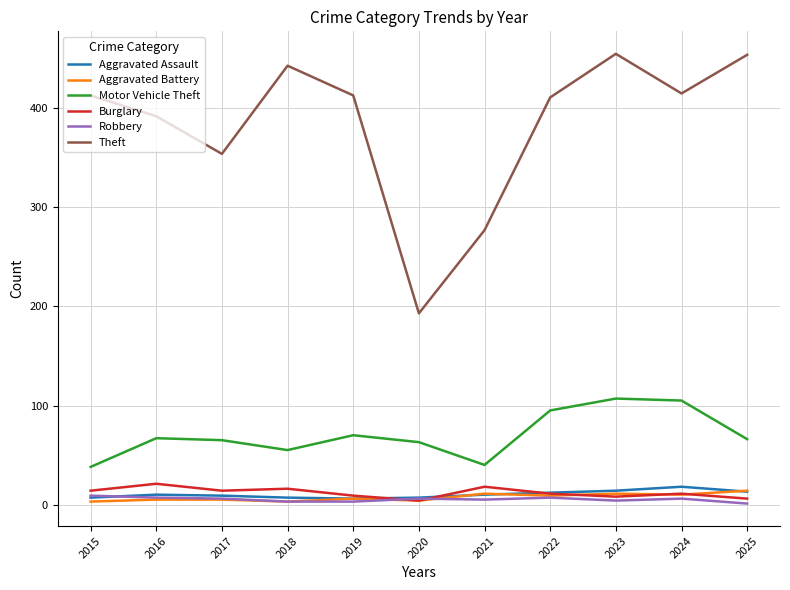

What is the difference between the second highest and minimum values in the Aggravated Assault series?

8